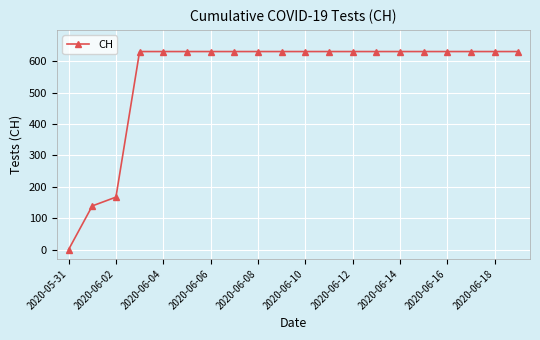

What is the maximum value shown in the chart?

631